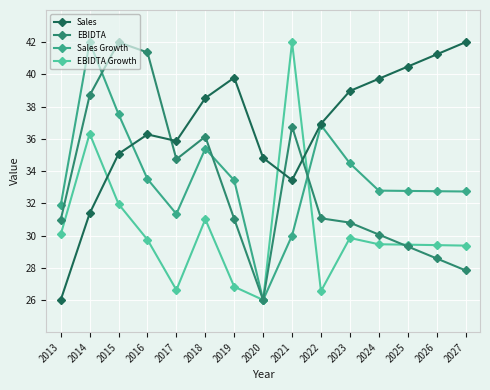

The EBIDTA Growth series shows 36.3 at 2014. True or false?

True